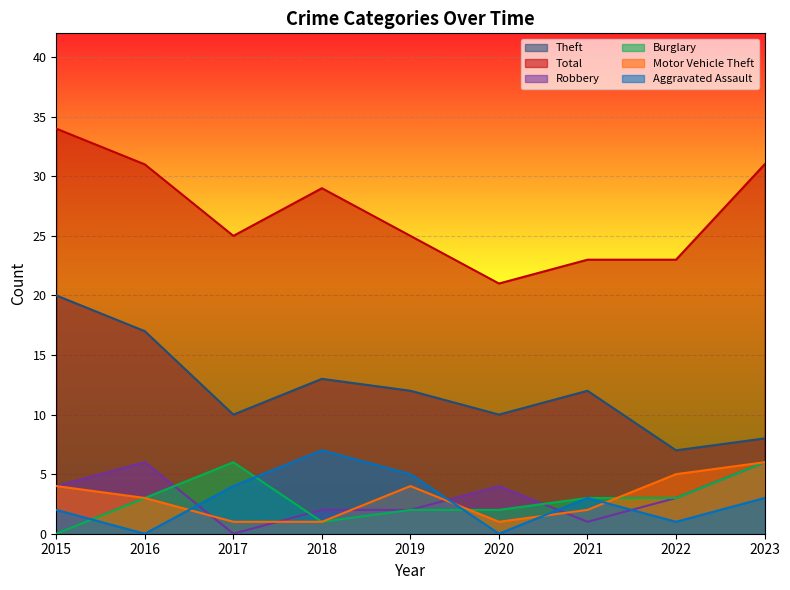

What are all the series names shown in the legend?

Theft, Total, Robbery, Burglary, Motor Vehicle Theft, Aggravated Assault